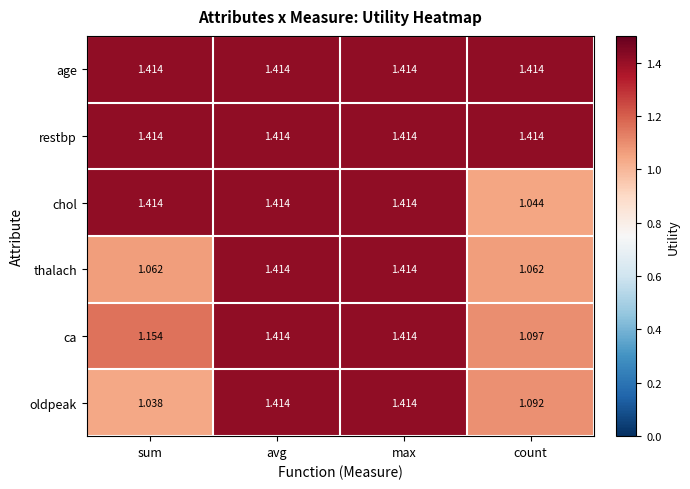

Which series has the widest spread of values?

oldpeak